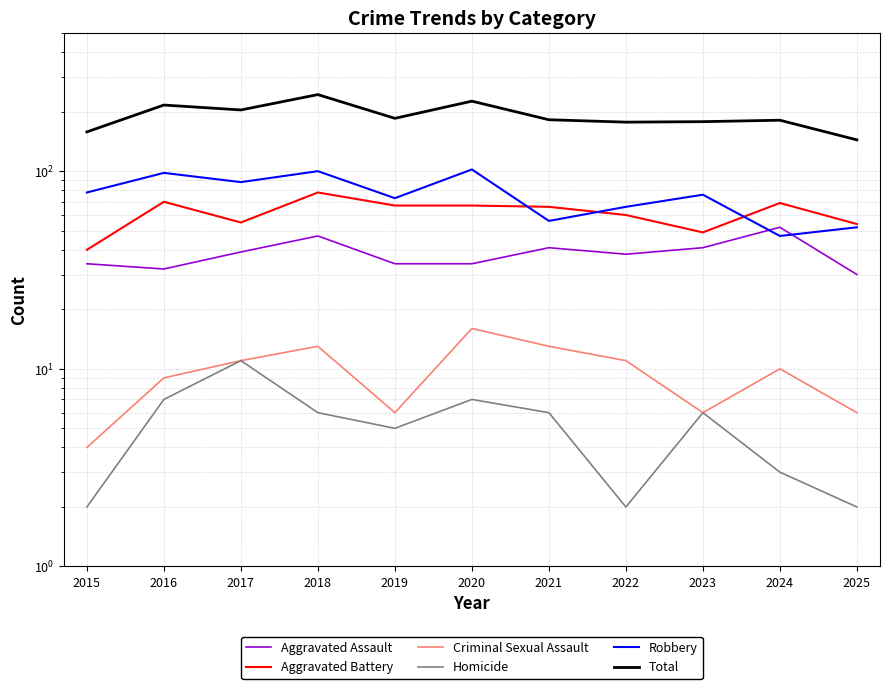

How many lines are shown in the chart?

6